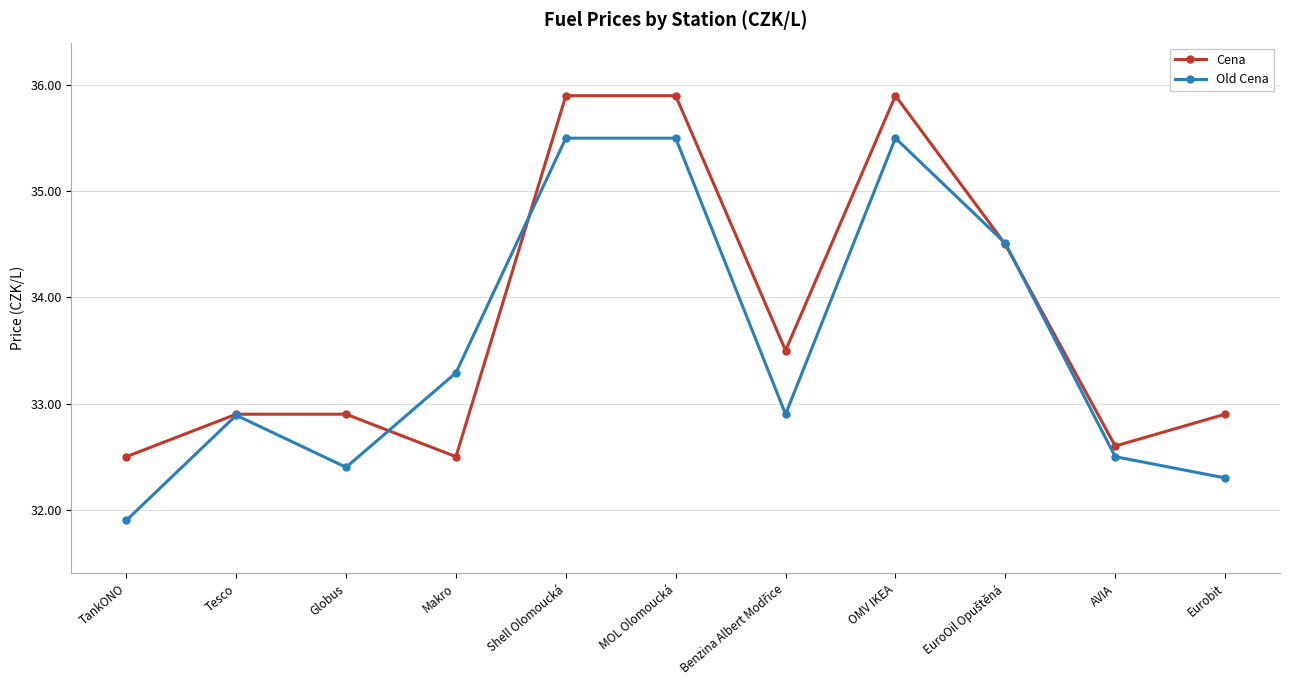

What is the sum of all Old Cena values?

369.2